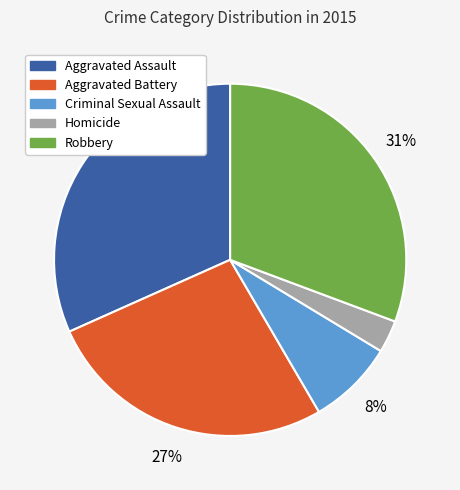

Count the number of slices in the pie.

5